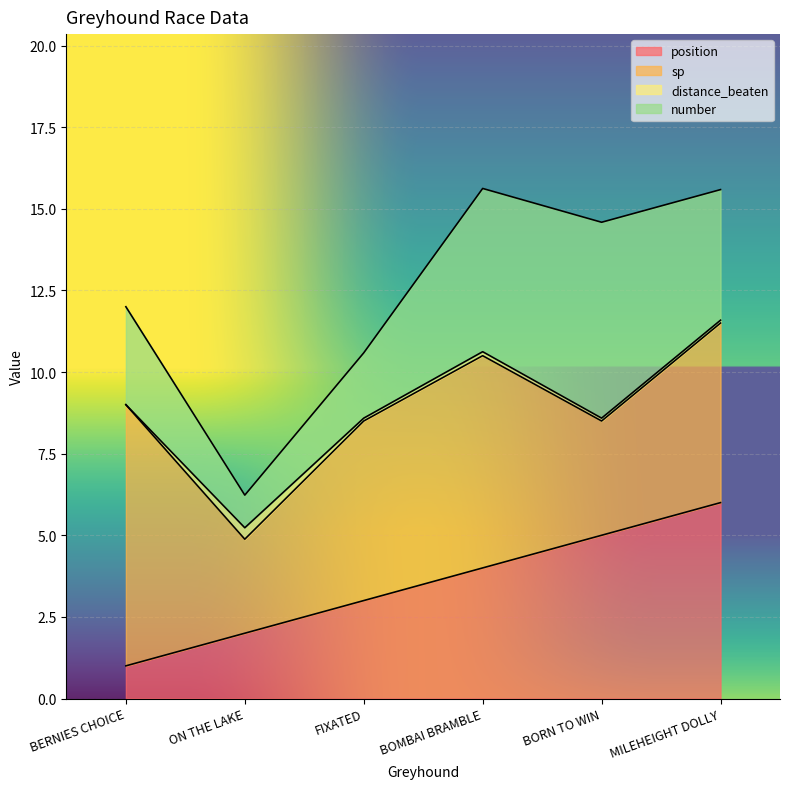

True or false: number has more than 0 points higher than both neighbors.

True